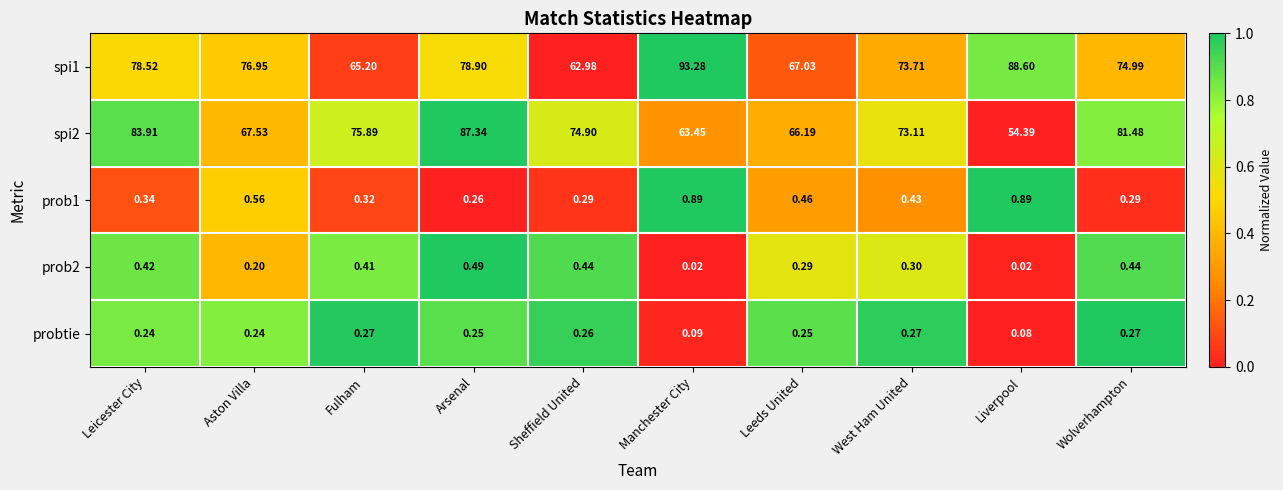

What is the difference between the highest and lowest values at Wolverhampton?

81.2